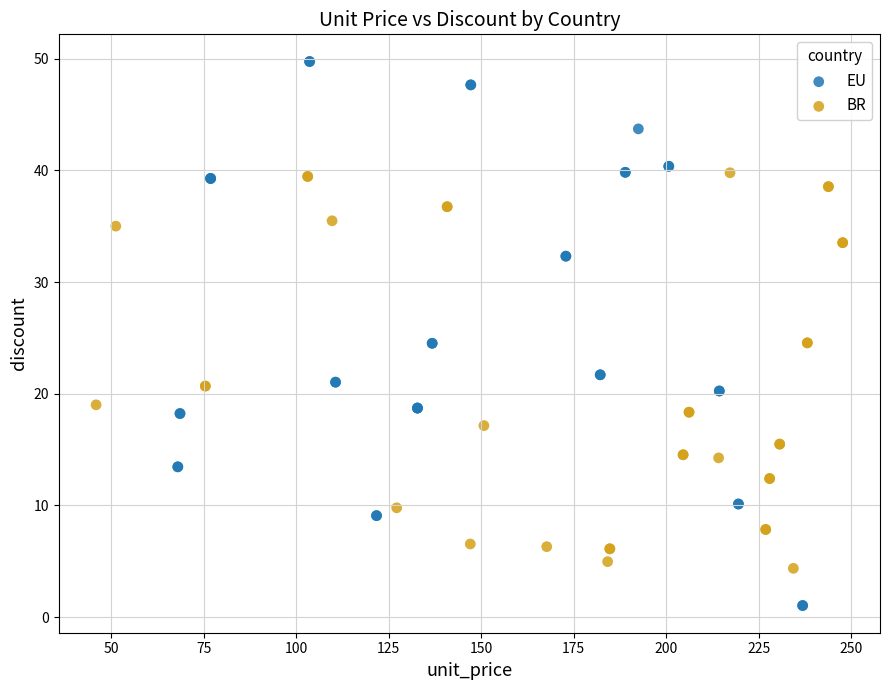

Which series has the largest Y range (max minus min)?

EU